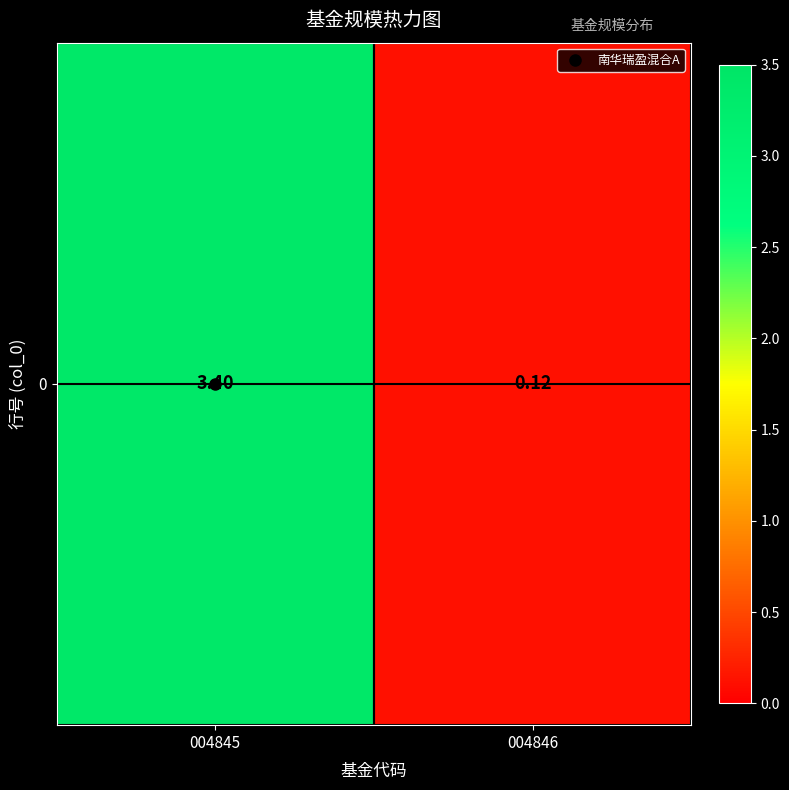

What is the change in value from 004845 to 004846?

-3.3